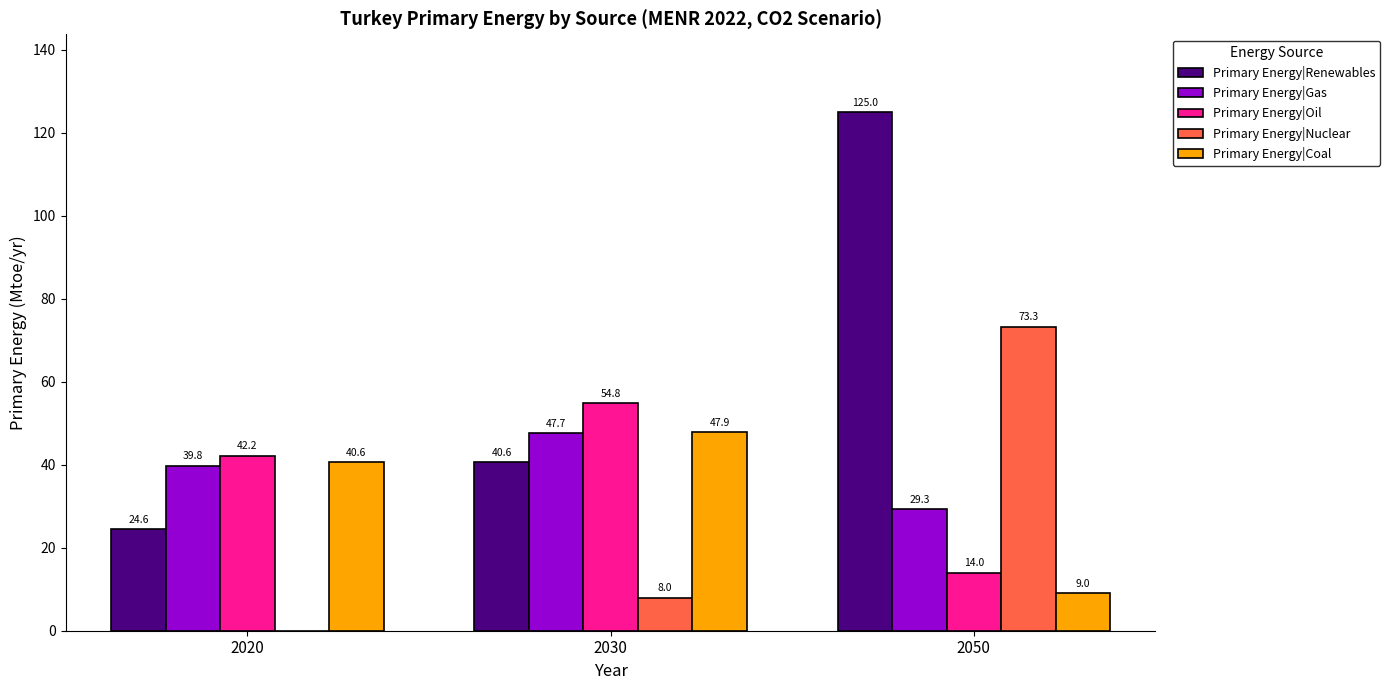

Which series has the largest total across all categories?

Primary Energy|Renewables